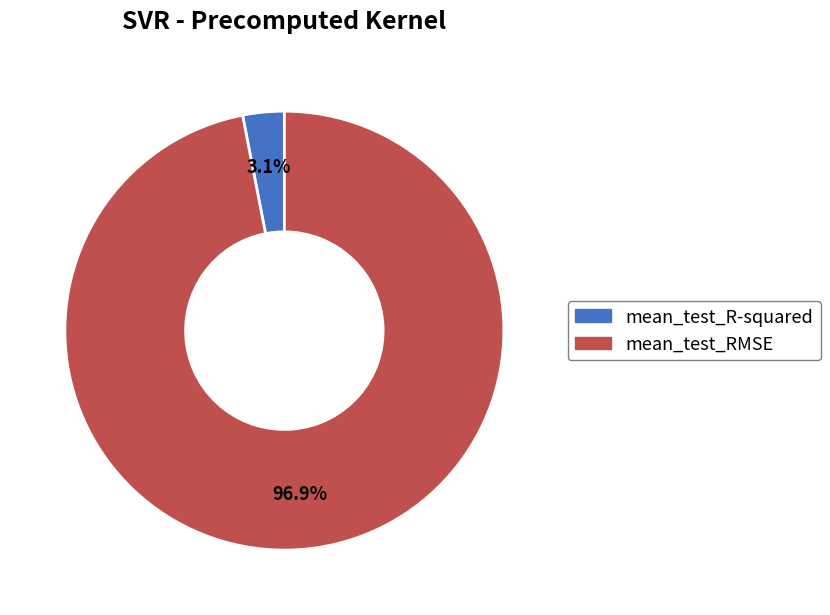

Is it true that mean_test_R-squared is 3% of the pie?

True